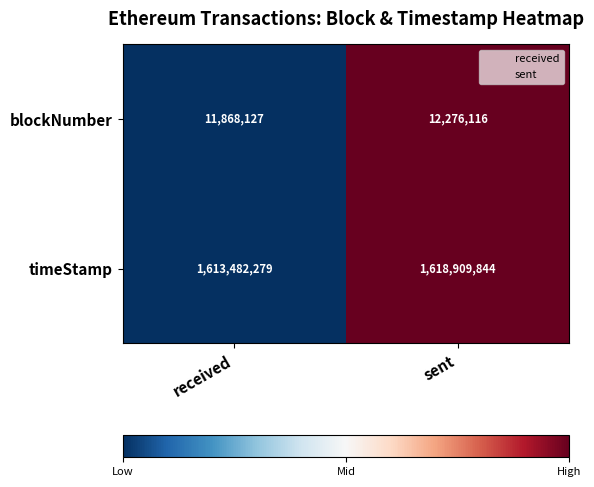

Which series has the widest spread of values?

timeStamp